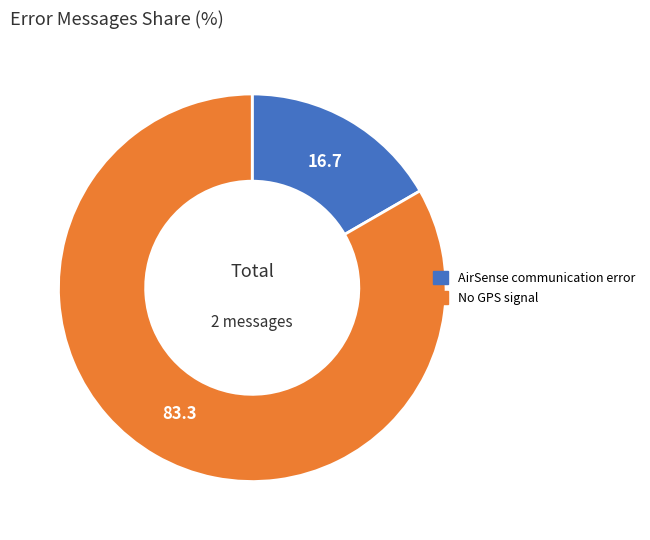

Between AirSense communication error and No GPS signal, which is larger?

No GPS signal